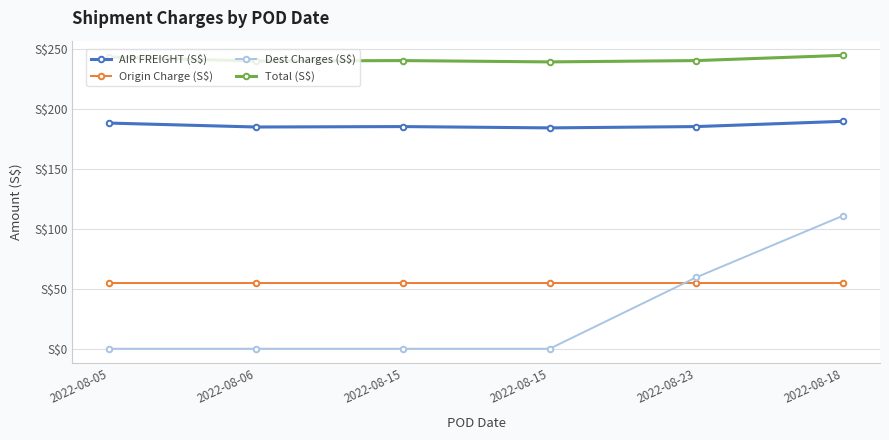

Which series has the largest total across all categories?

Total (S$)